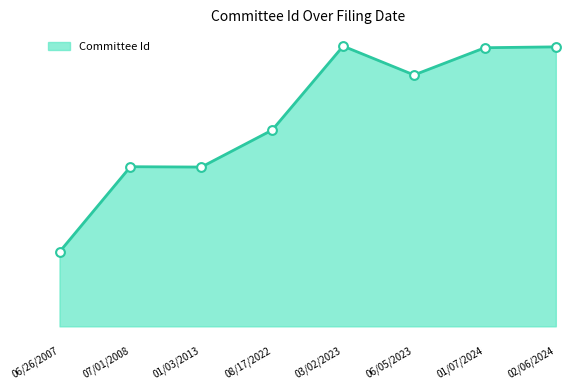

Is this an area chart (filled region under the line)?

Yes